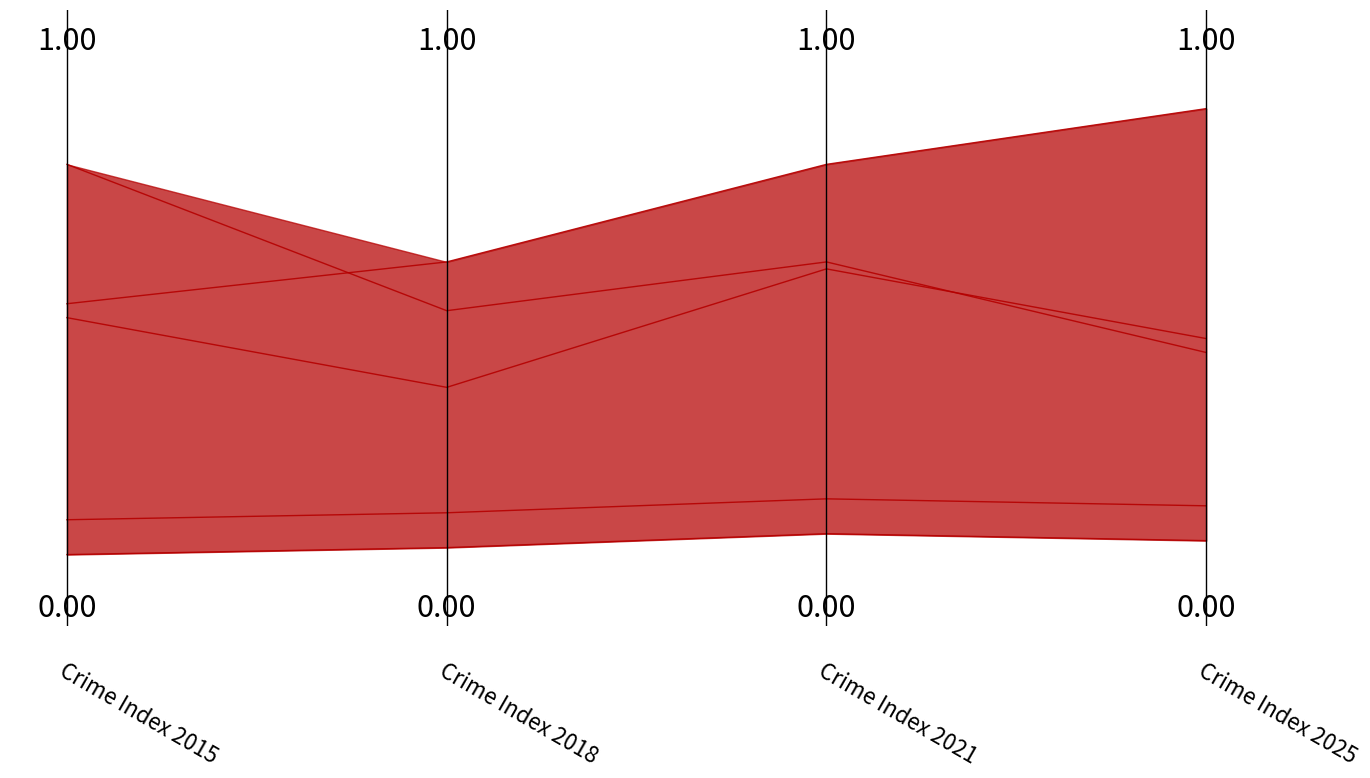

Count the number of categories in the chart.

4